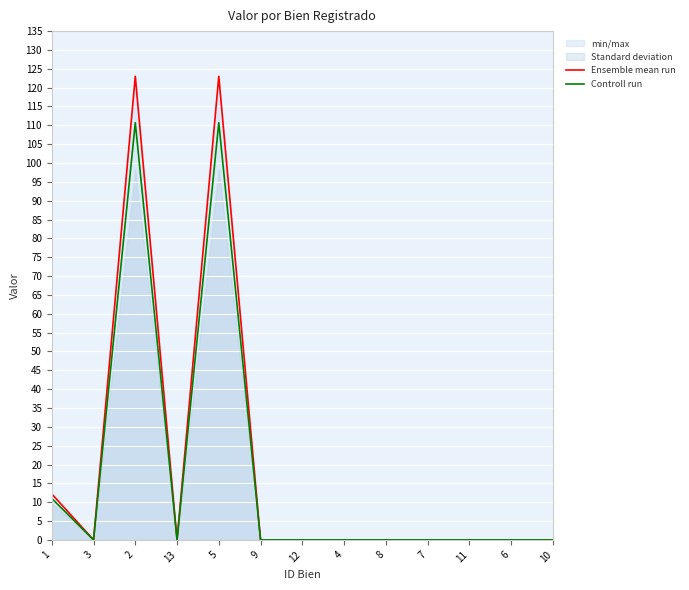

At which category is the sum across all series the highest?

2